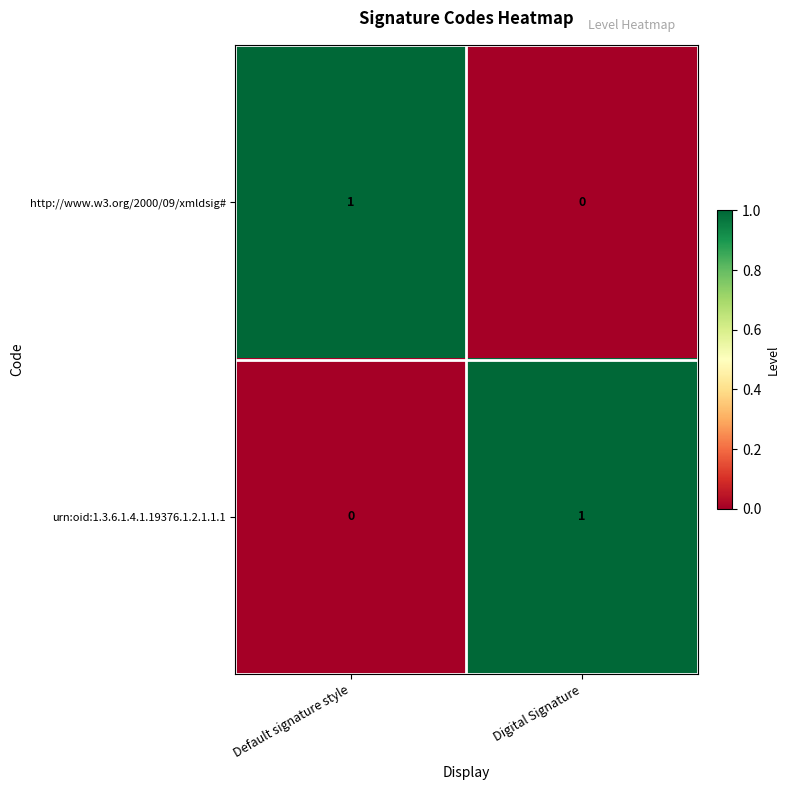

The value of urn:oid:1.3.6.1.4.1.19376.1.2.1.1.1 at Digital Signature is 1. True or false?

True